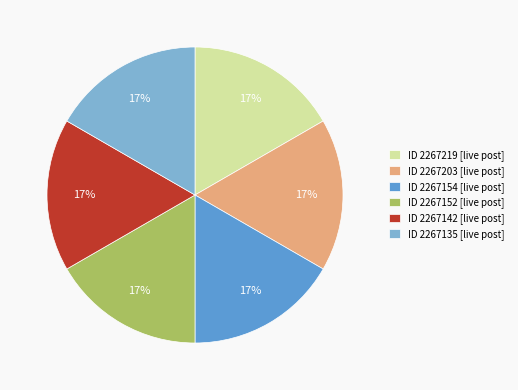

Combined, do ID 2267219 [live post] and ID 2267152 [live post] account for over 50%?

No